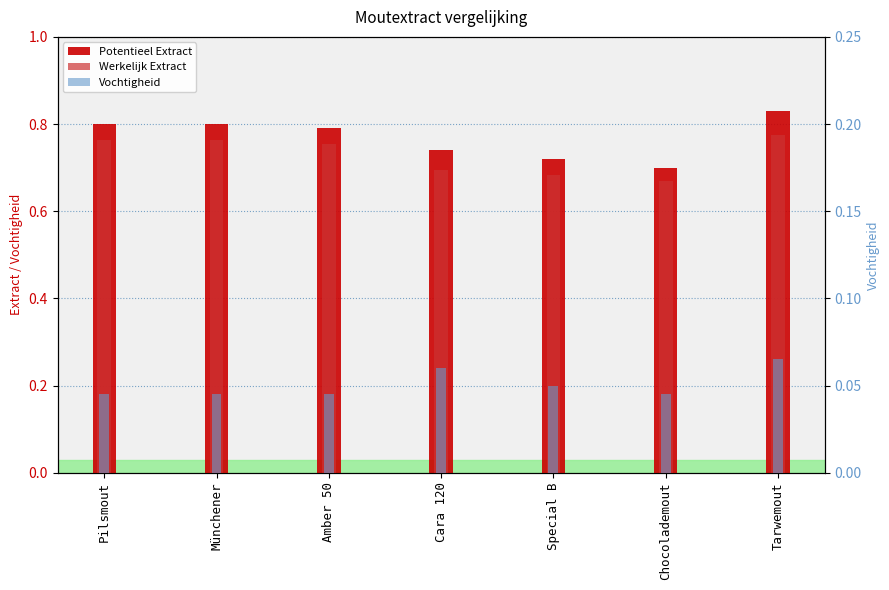

Which series has the largest total across all categories?

Potentieel Extract